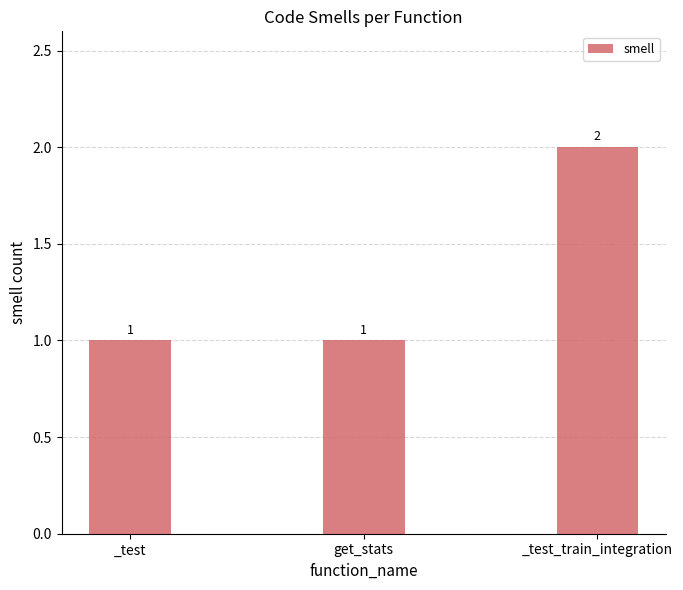

What is the value of the 3rd bar from the left?

2